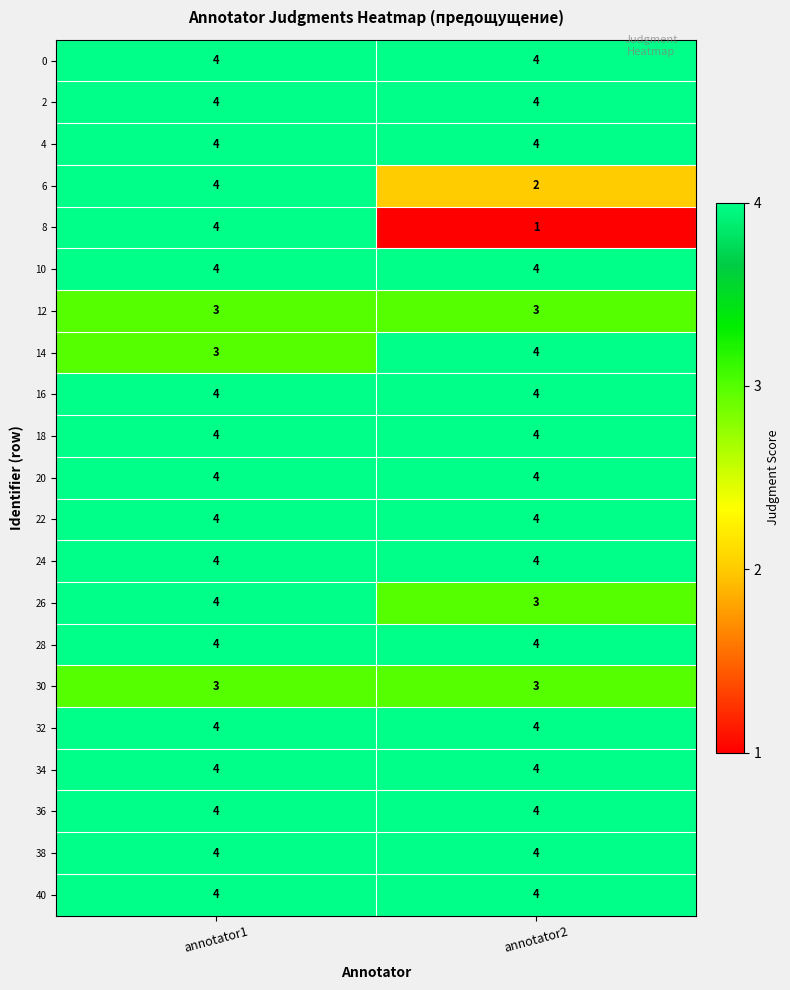

What is the greatest value displayed?

4